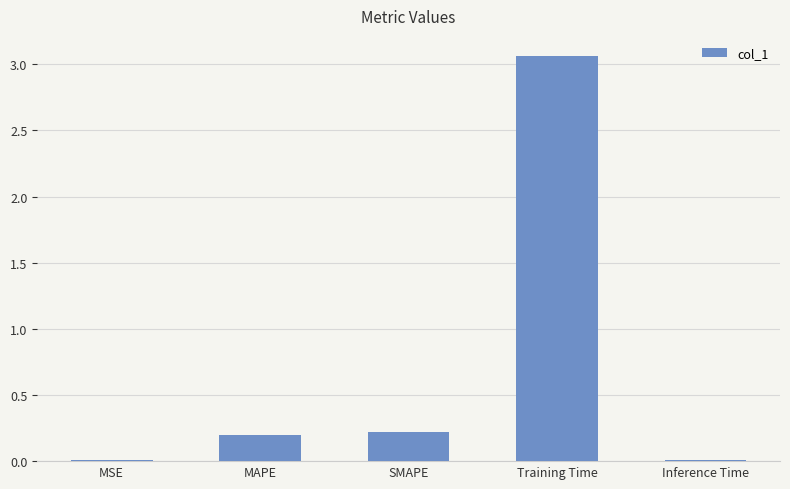

What is the sum of the values at Training Time and MAPE?

3.3